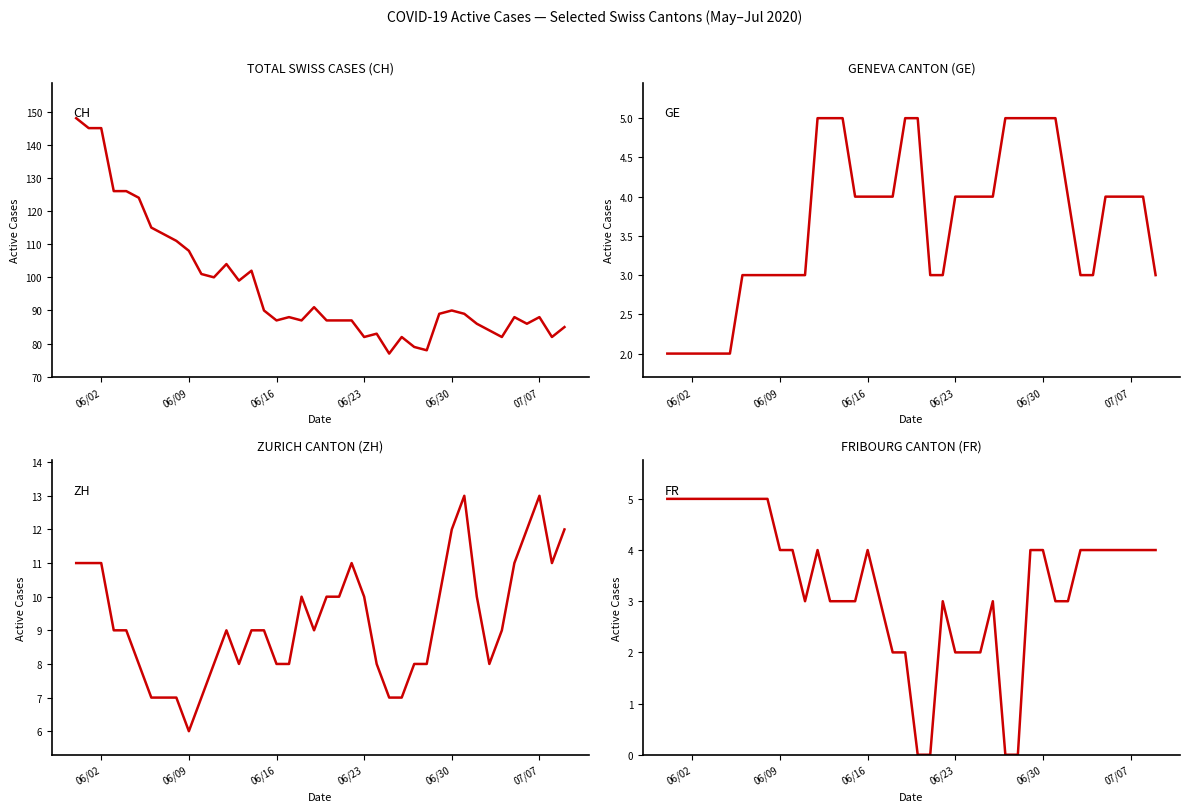

What is the lowest value of the GE series?

2